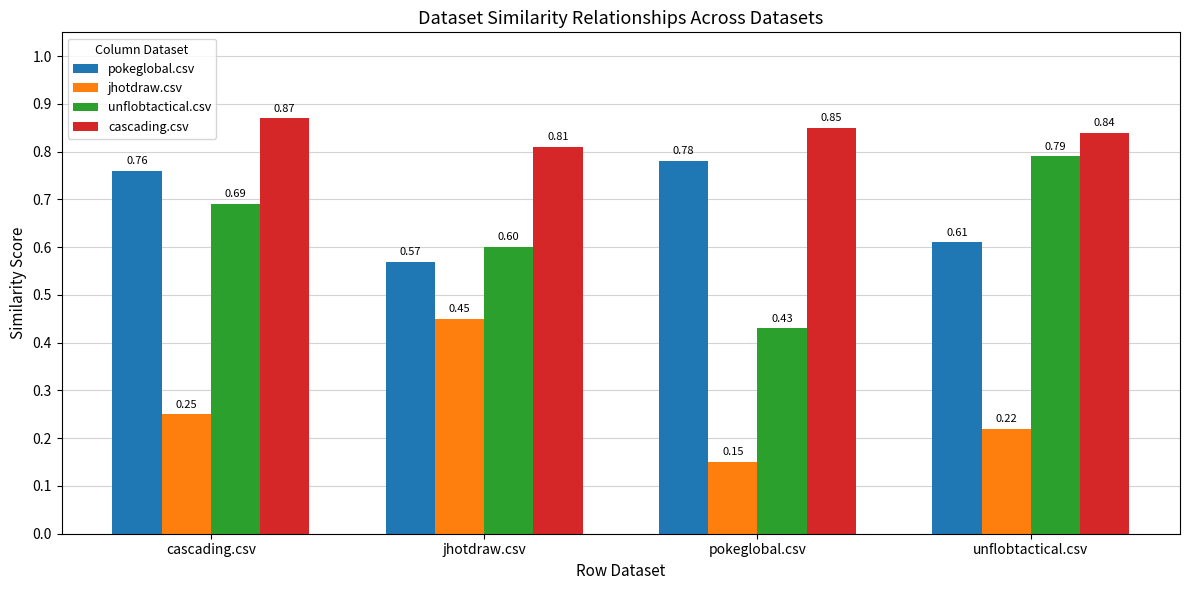

How many unflobtactical.csv values are between 0 and 1?

4